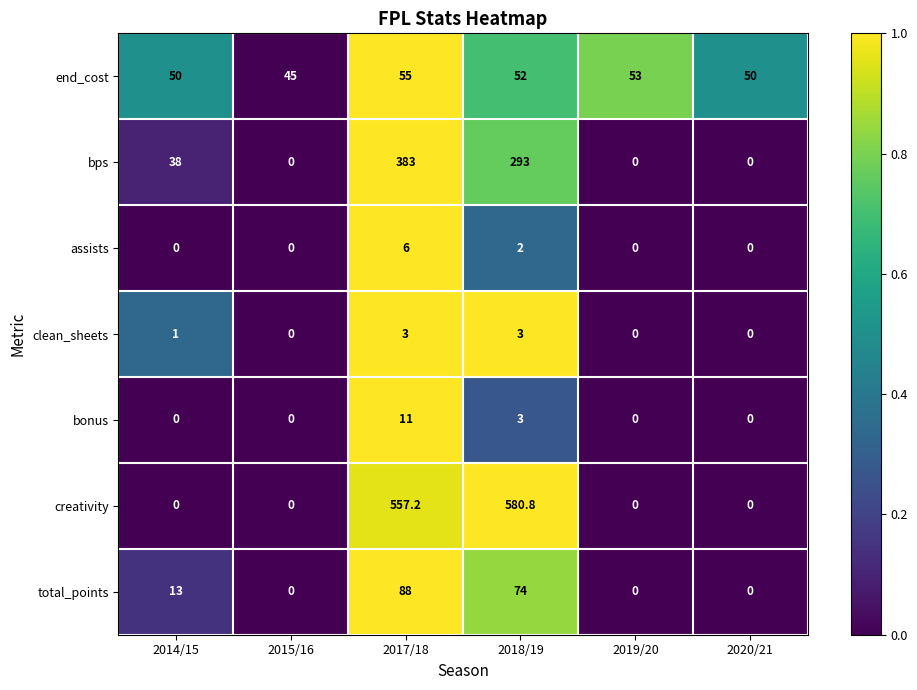

How many values in the total_points series are below 13?

3